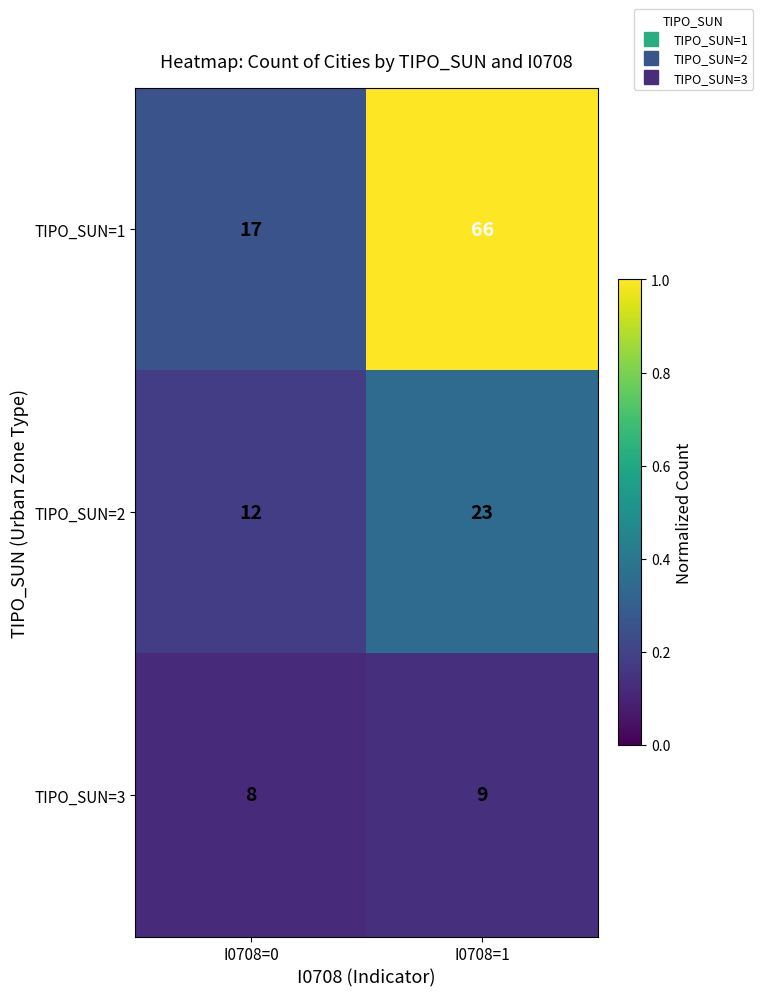

At which category is the sum across all series the highest?

I0708=1